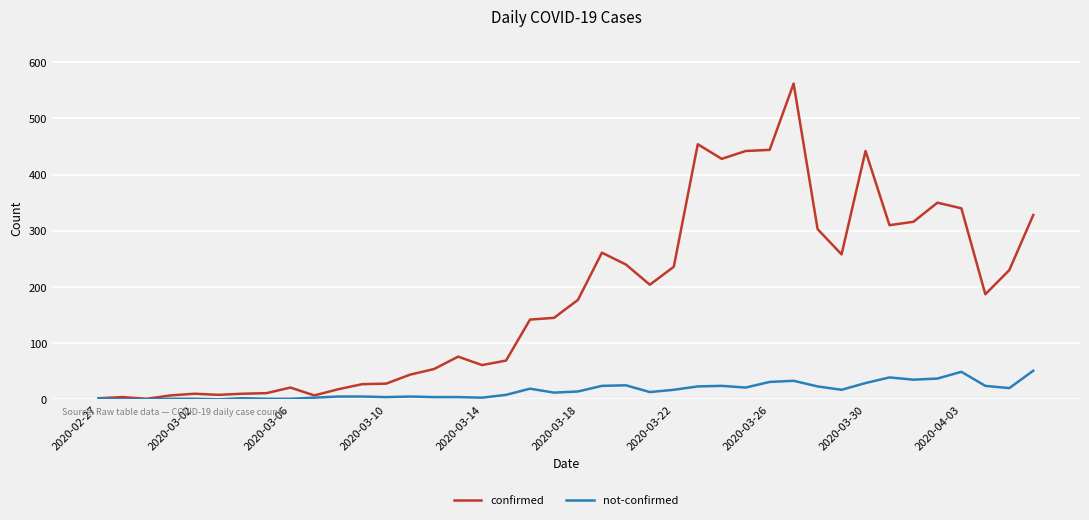

Which series has the largest total across all categories?

confirmed